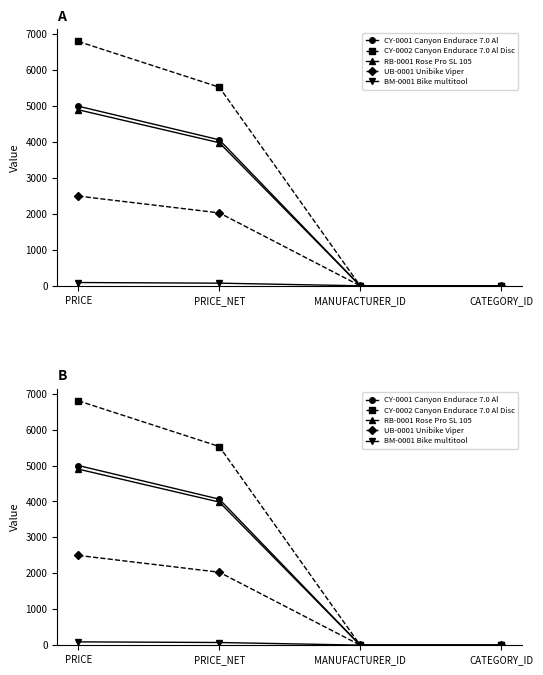

The value of CY-0001 Canyon Endurace 7.0 Al at CATEGORY_ID is 1.0. True or false?

True